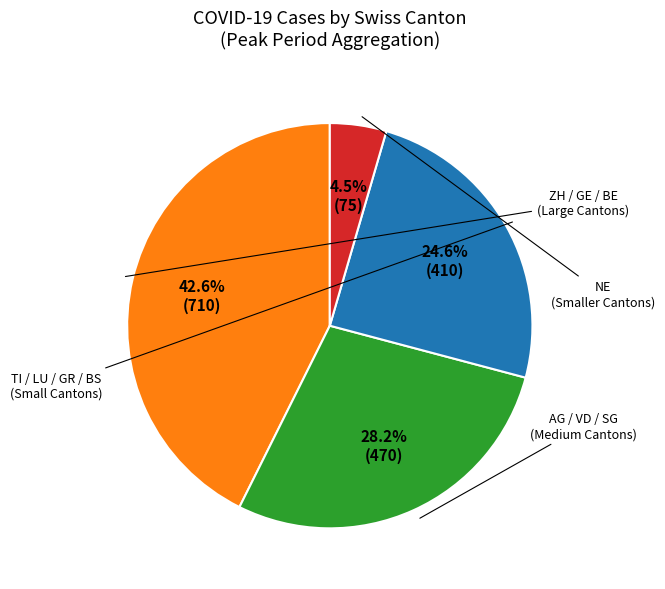

Does any single category account for the majority?

No